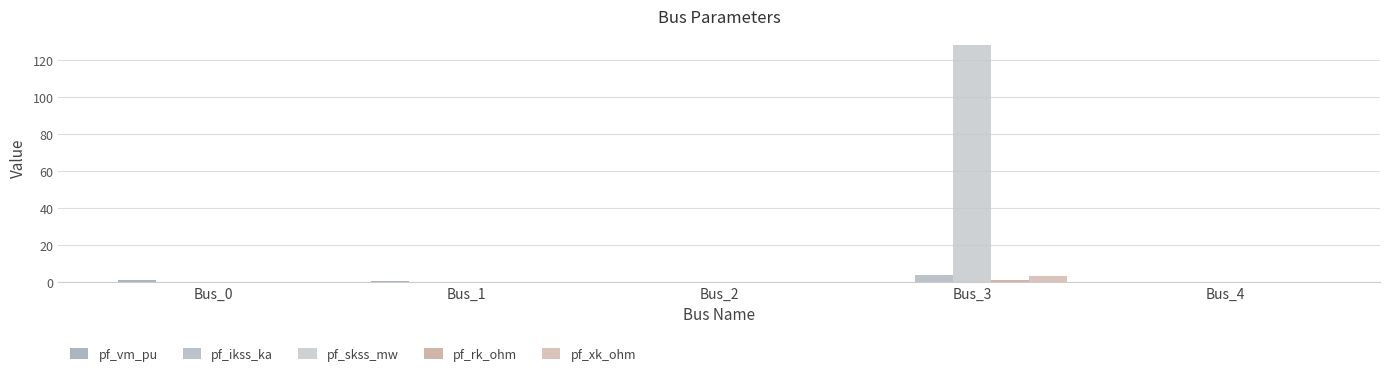

What is the sum of the pf_vm_pu values at Bus_3 and Bus_4?

0.1